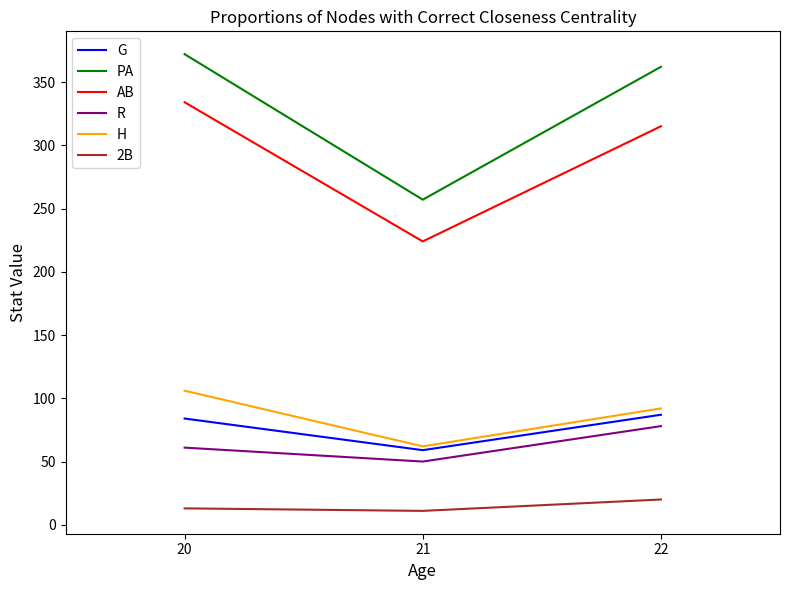

What are all the series names shown in the legend?

G, PA, AB, R, H, 2B